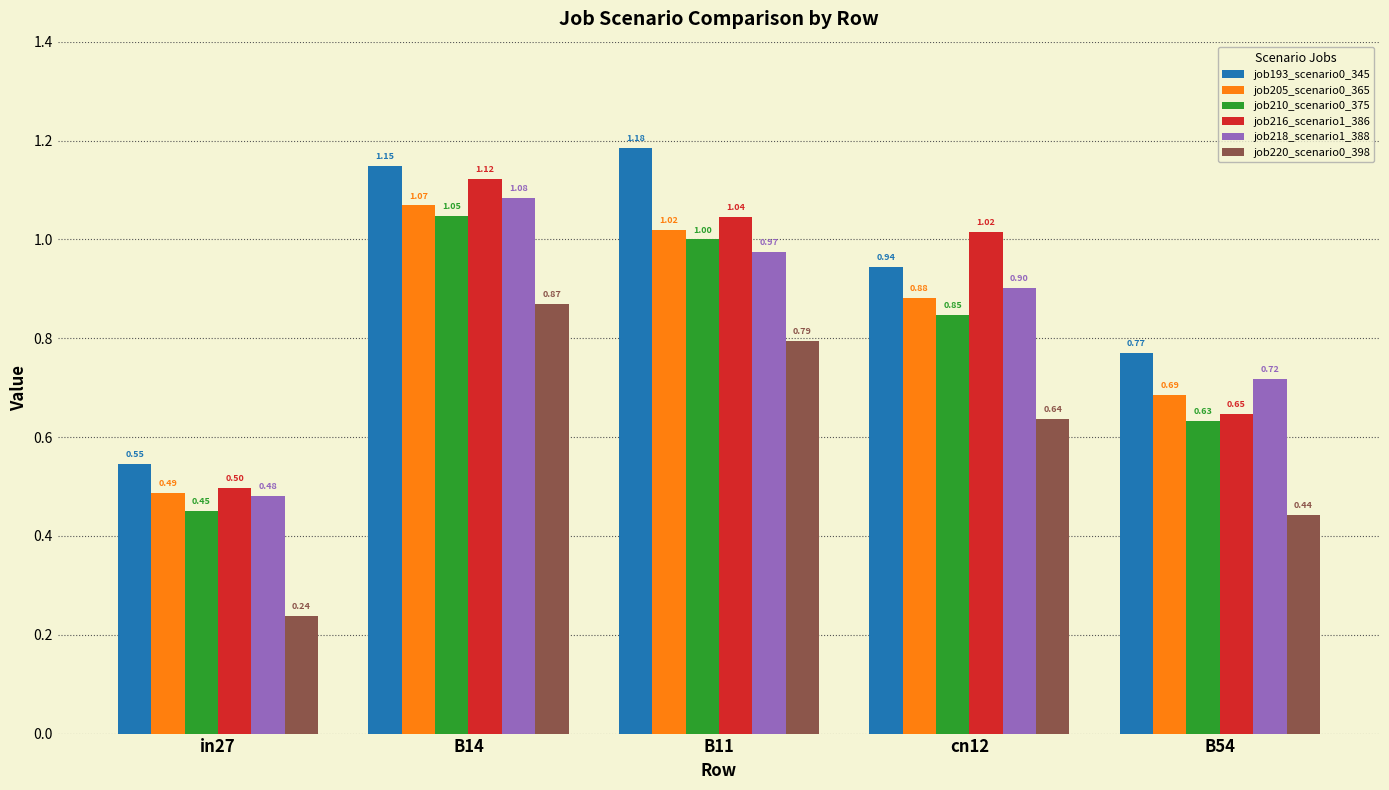

True or false: job205_scenario0_365 has a value of 1.1 at B54.

False